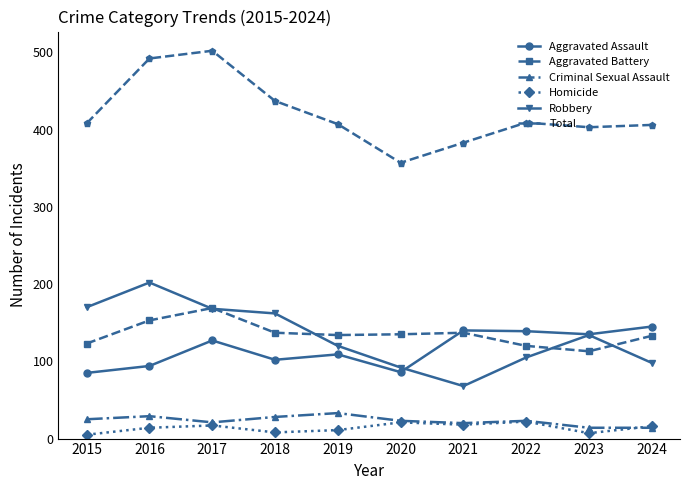

In Homicide, how many points are lower than both neighbors (excluding endpoints)?

3